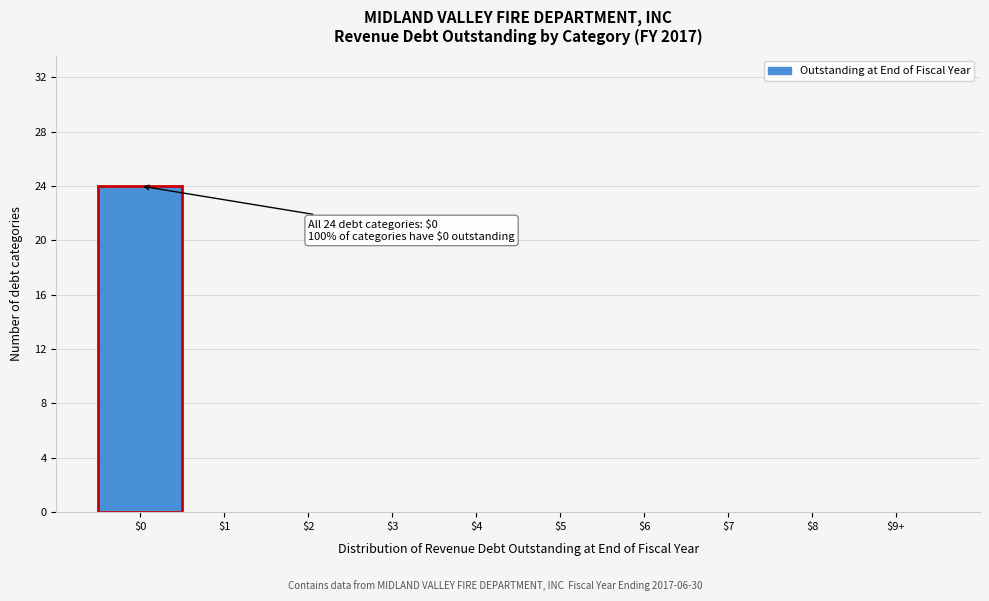

At which category does the chart reach its peak across all series?

$0